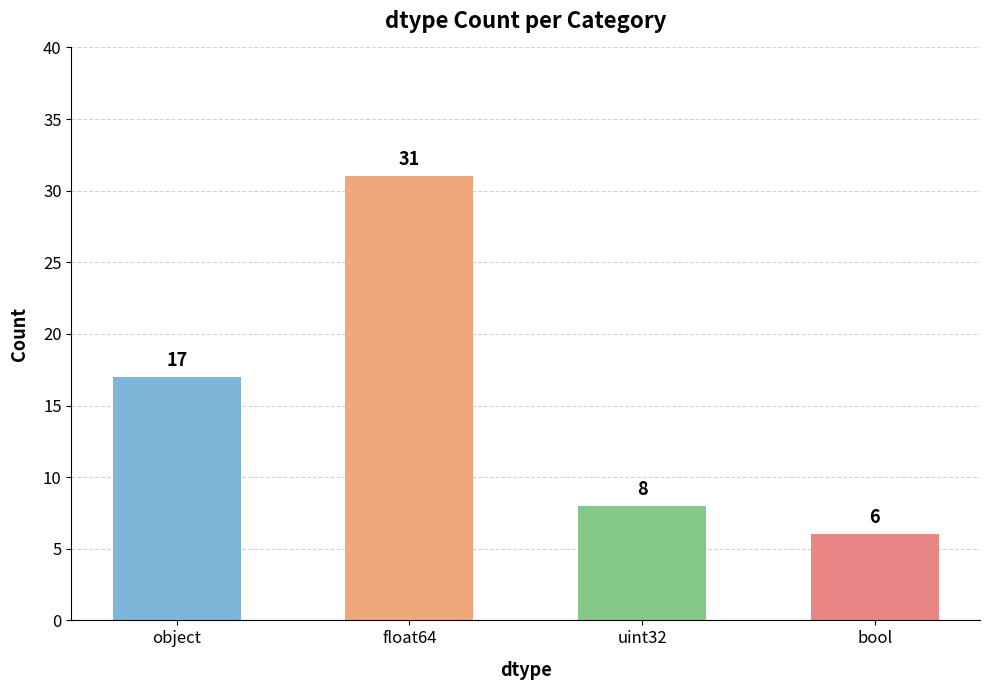

What value does the data have at object, to the nearest 10?

20